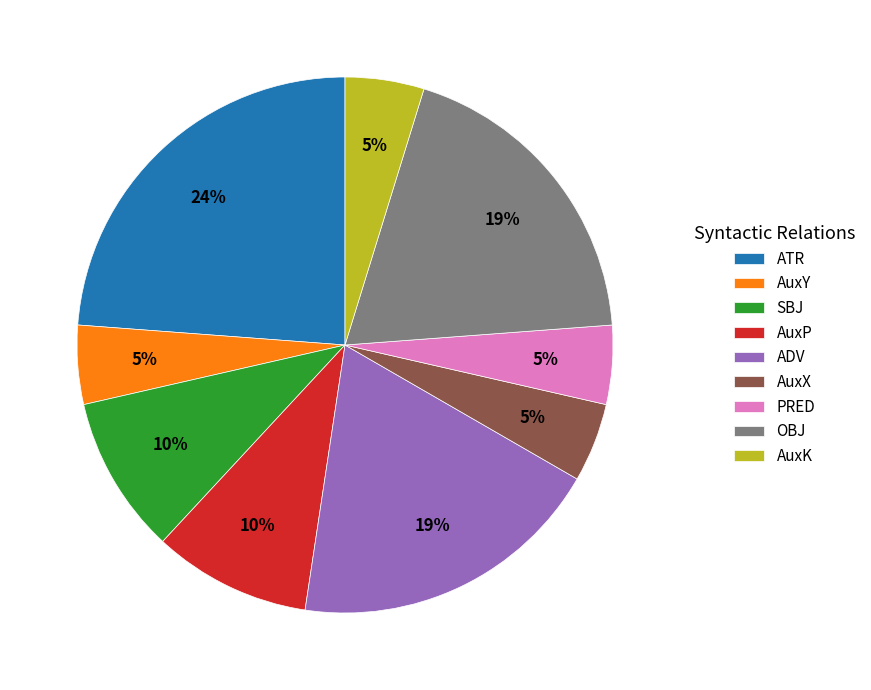

Is it true that SBJ is 10% of the pie?

True